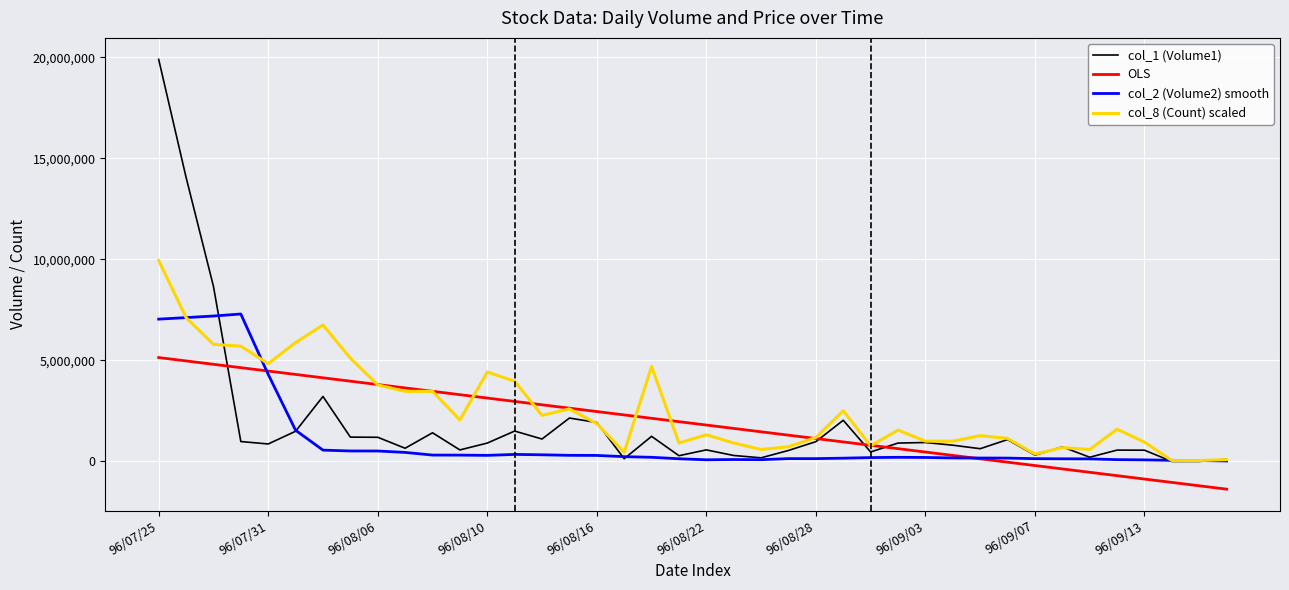

List the series in order of their peak value, lowest first.

OLS, col_2 (Volume2) smooth, col_8 (Count) scaled, col_1 (Volume1)